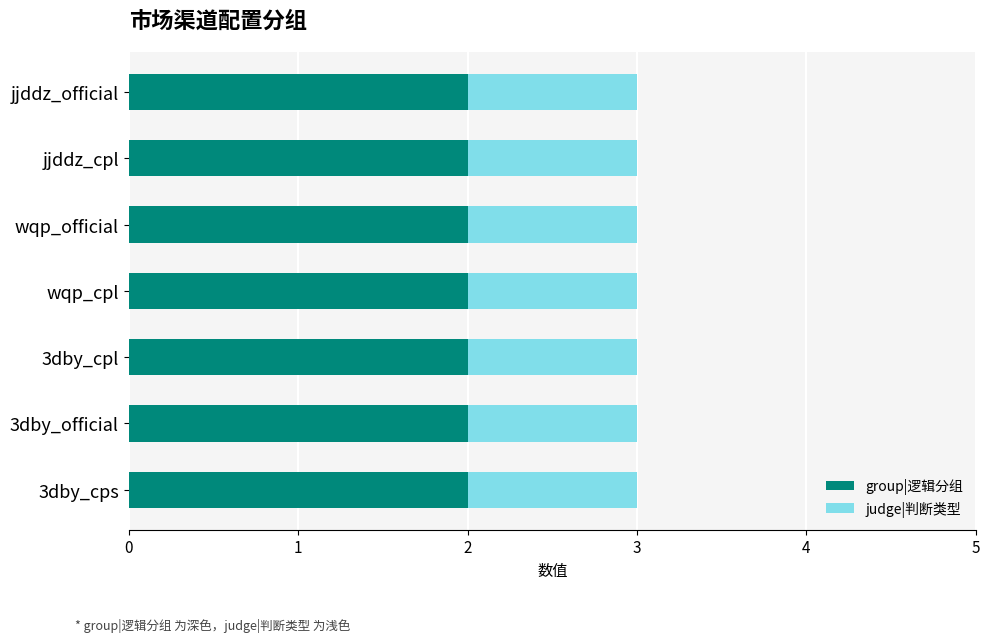

What is the sum of all group|逻辑分组 values?

14